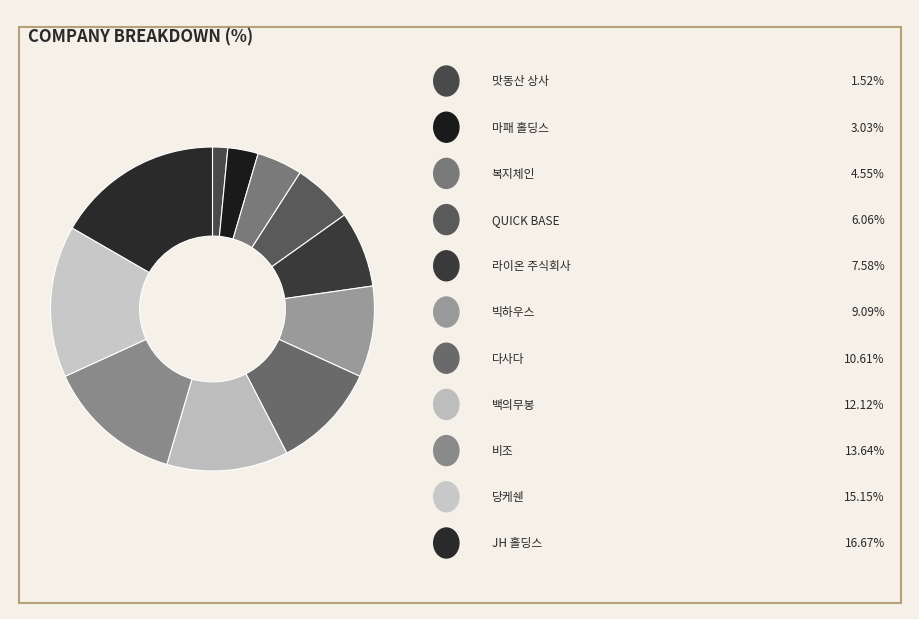

To the nearest percent, what is the average slice percentage?

9%